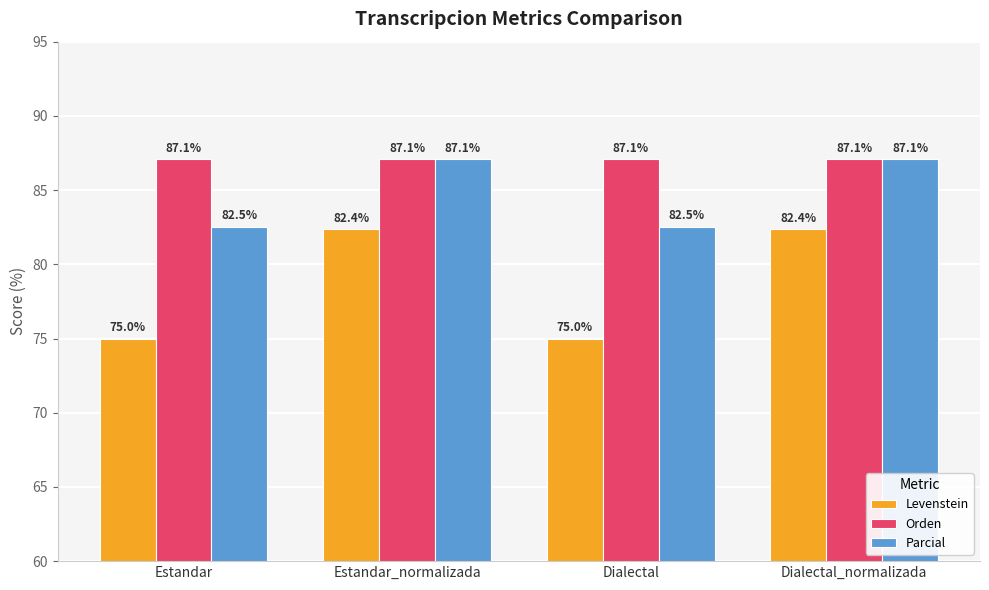

Read the Orden value at Estandar_normalizada.

87.1